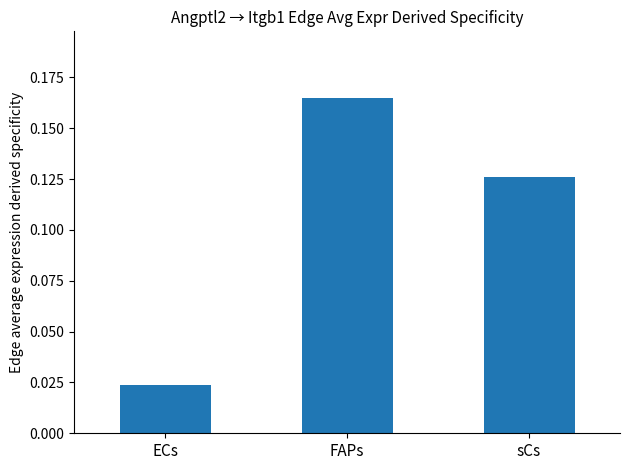

Count the number of data series in this chart.

1